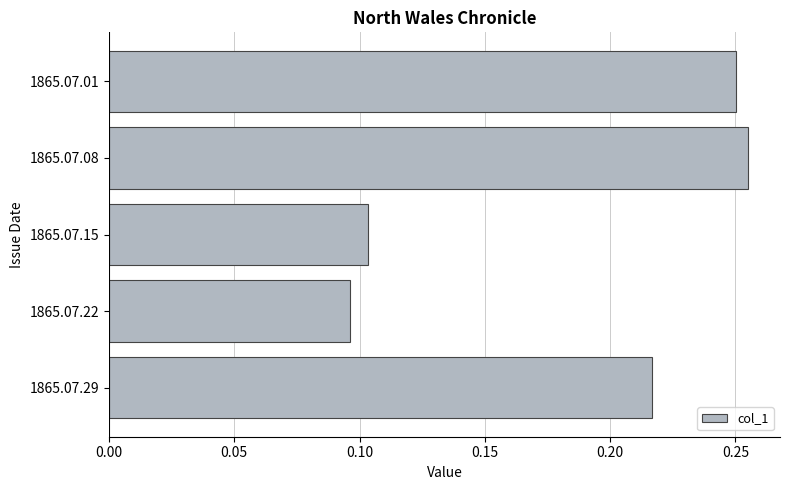

What is the sum of all values?

0.9